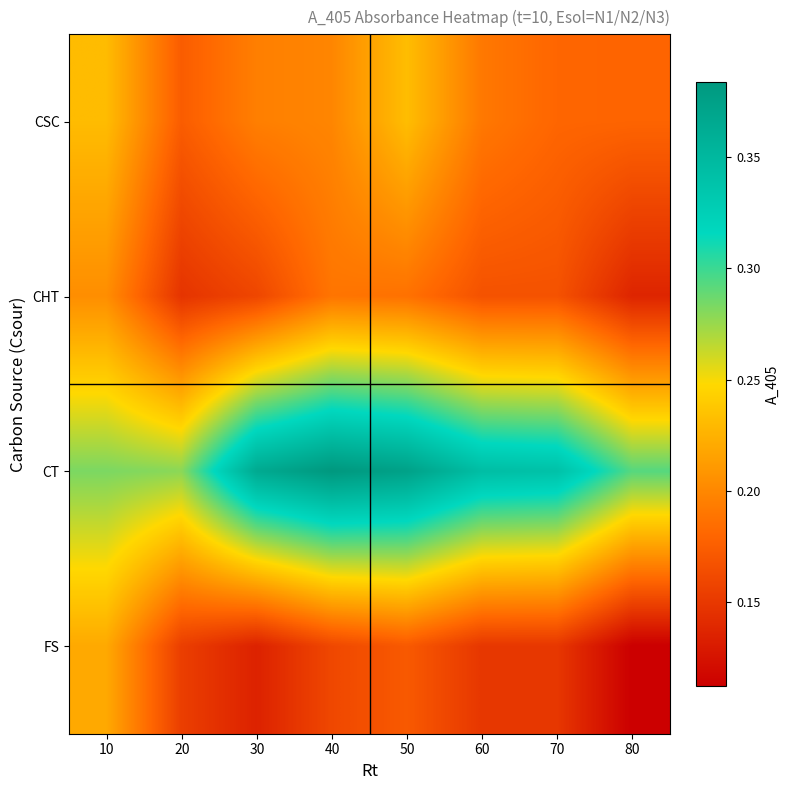

At how many categories does at least one series exceed 0?

8